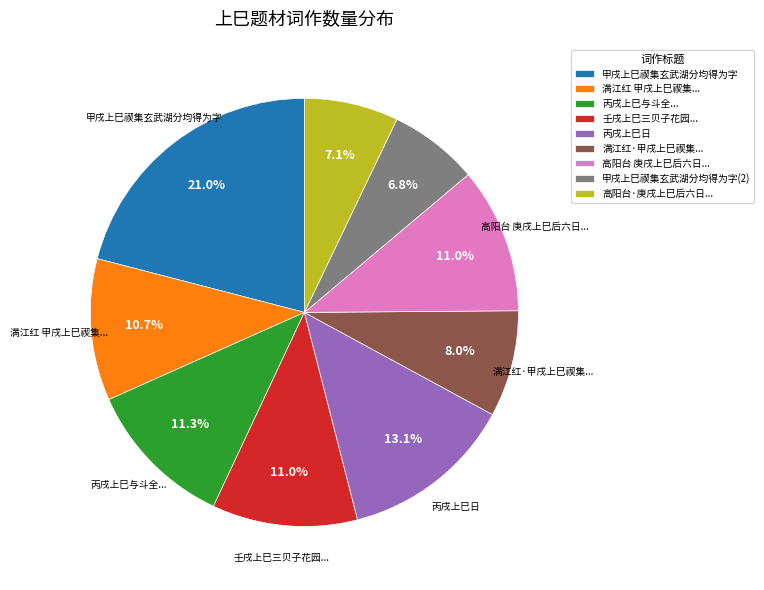

What is the largest slice in the pie chart?

甲戌上巳禊集玄武湖分均得为字